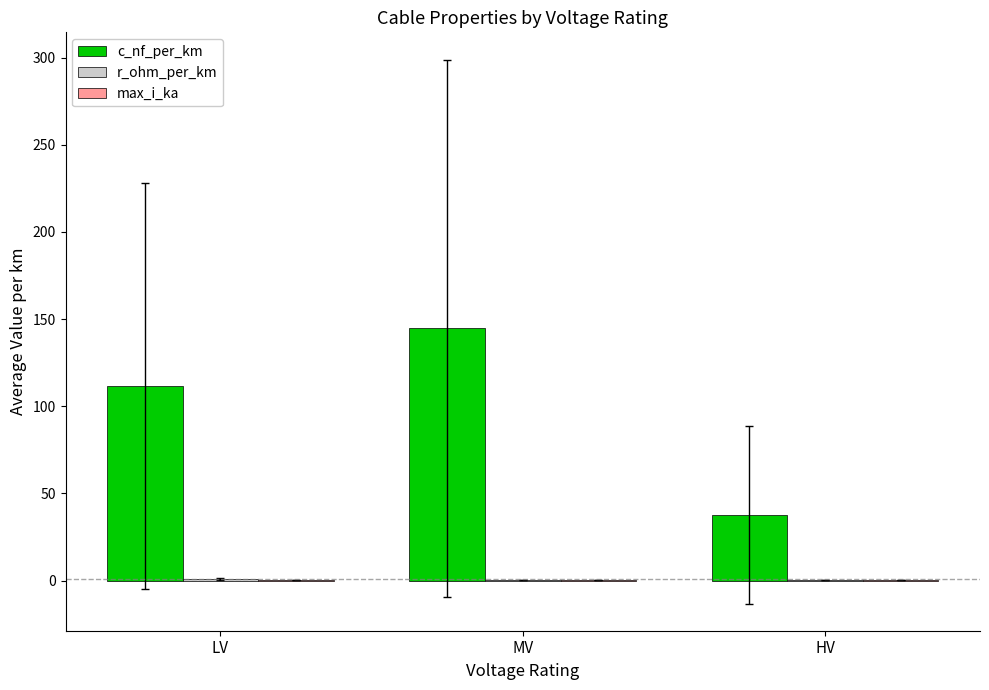

Are the bars horizontal?

No